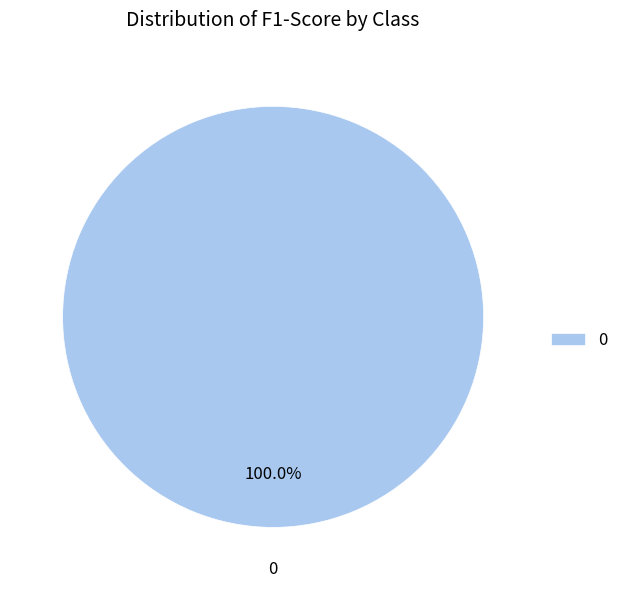

Does 0 represent more than half of the total?

Yes